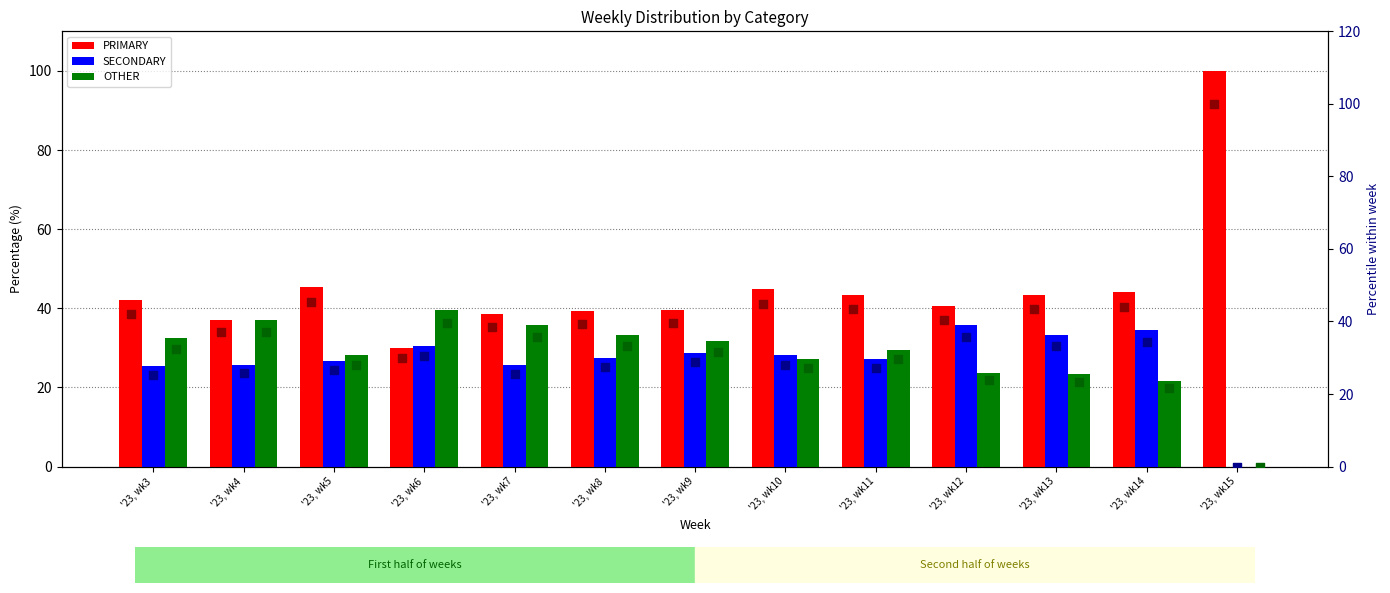

Which series has the widest spread of Y values?

PRIMARY